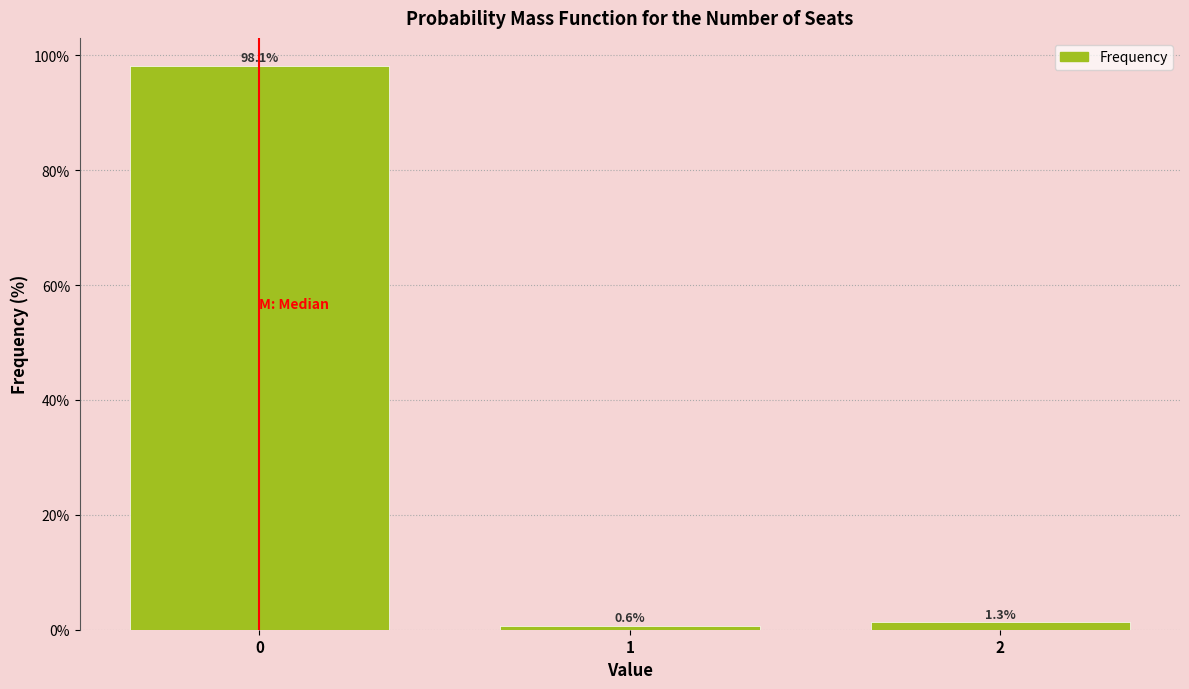

Reading left to right, list every bar in this chart as the range it spans on the x-axis followed by its height.

-0.5 to 0.5: 98.1
0.5 to 1.5: 0.6
1.5 to 2.5: 1.3